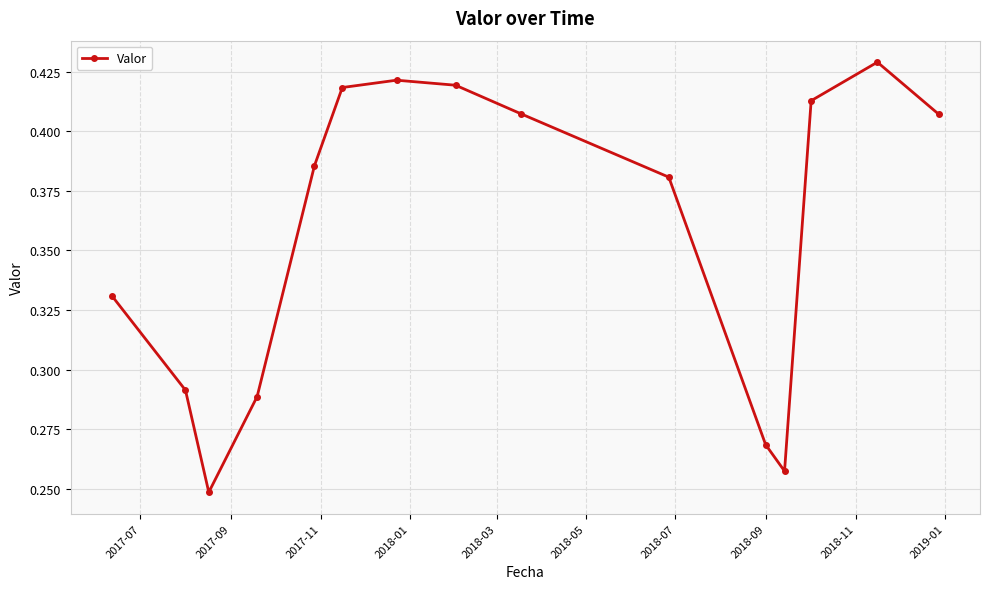

How many values are between 0 and 1?

15